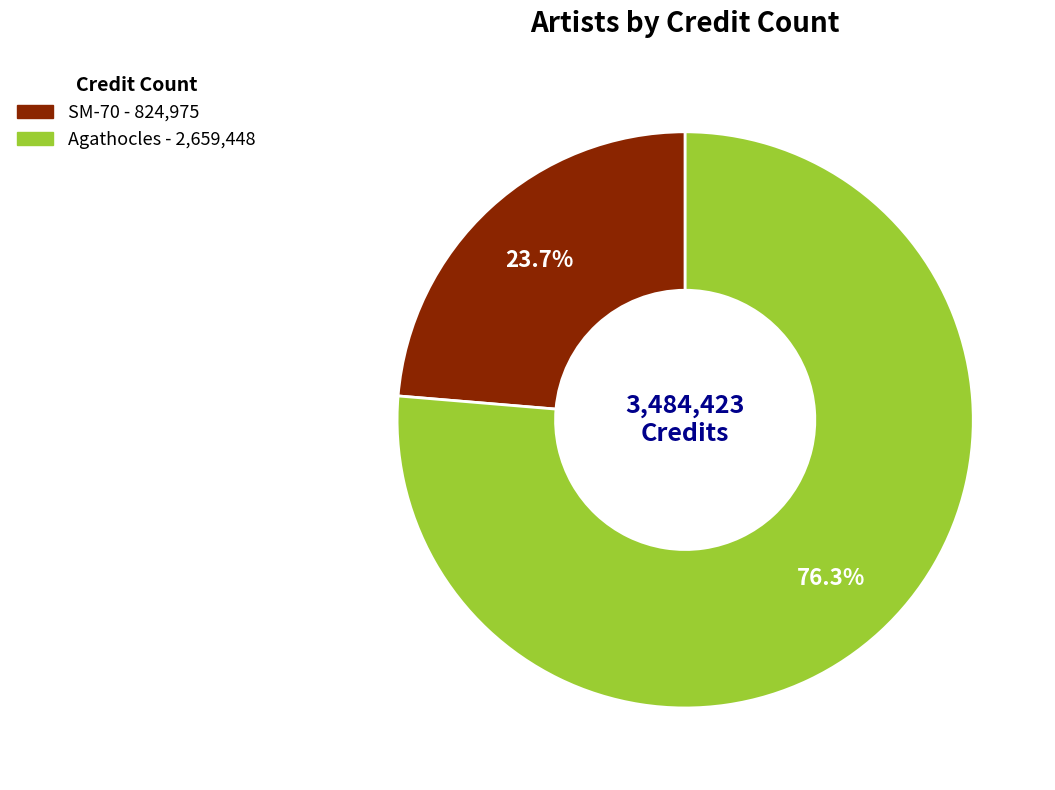

Does any single category account for the majority?

Yes